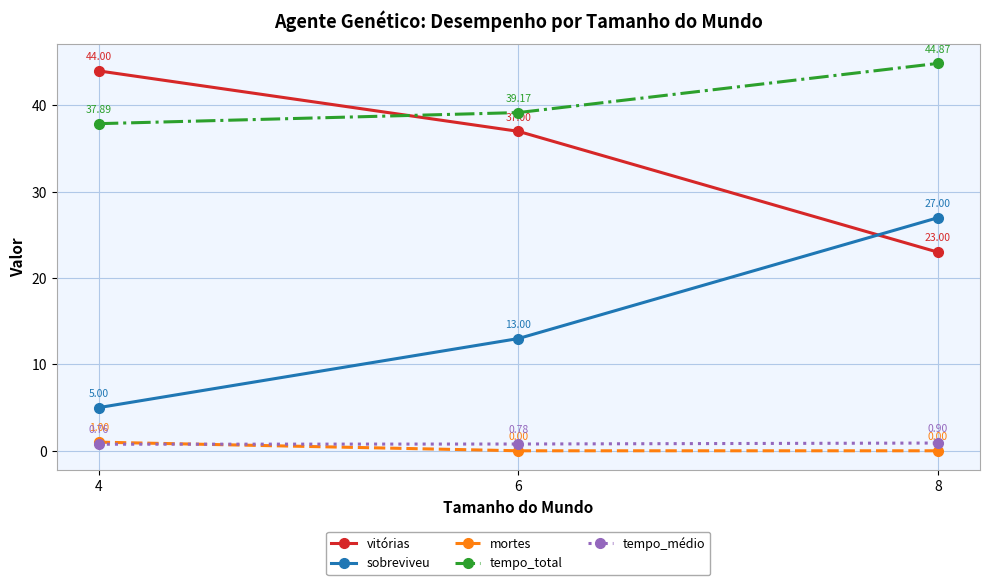

Which series has the largest range (max minus min)?

sobreviveu